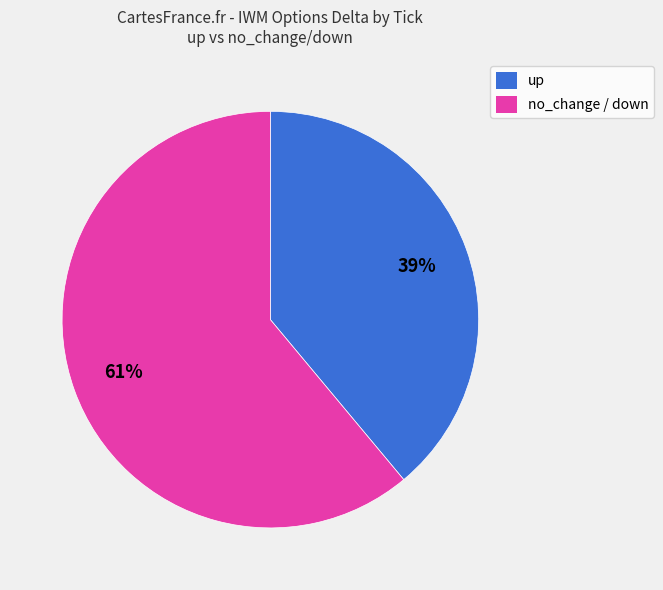

Do no_change / down and up together represent more than half of the pie?

Yes